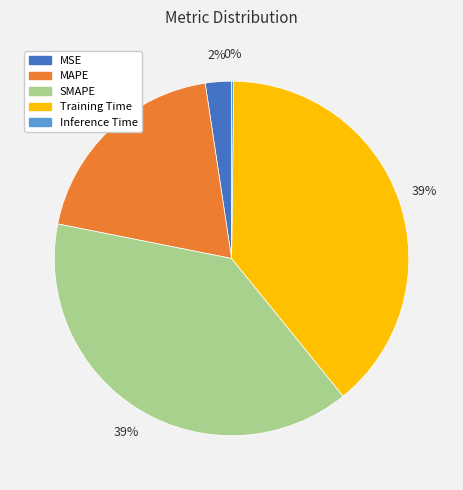

To the nearest percent, what percentage of the pie is MSE?

2%